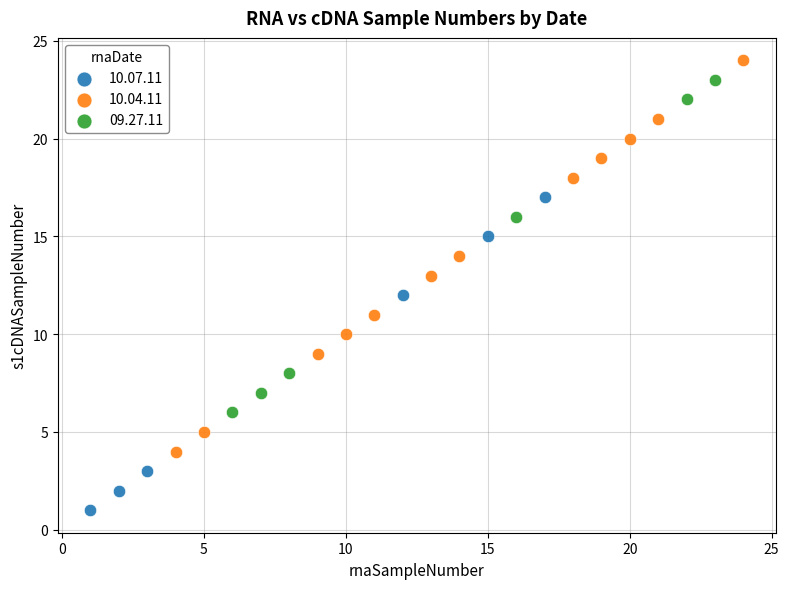

Which series reaches the maximum Y coordinate?

10.04.11